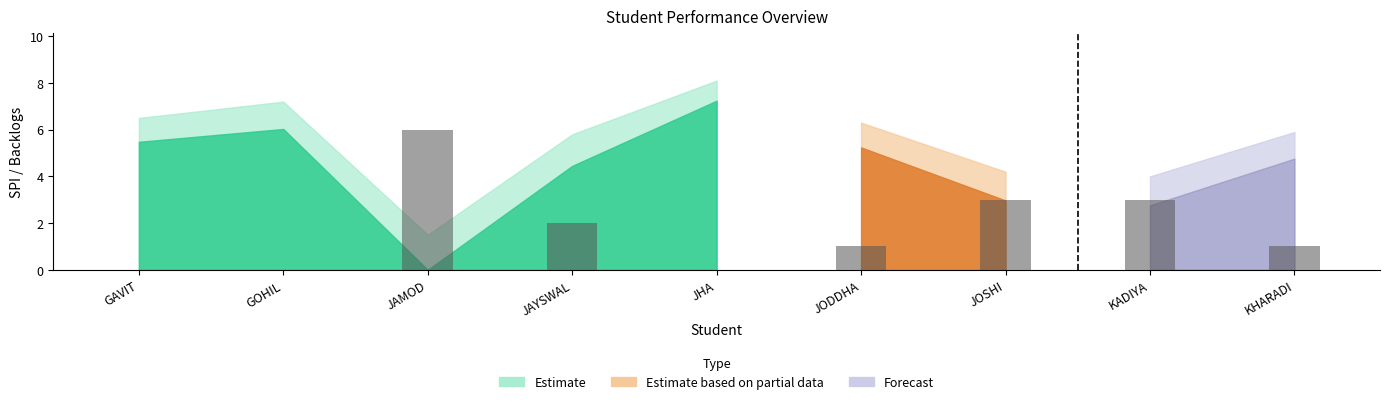

What is the approximate value at JOSHI?

3